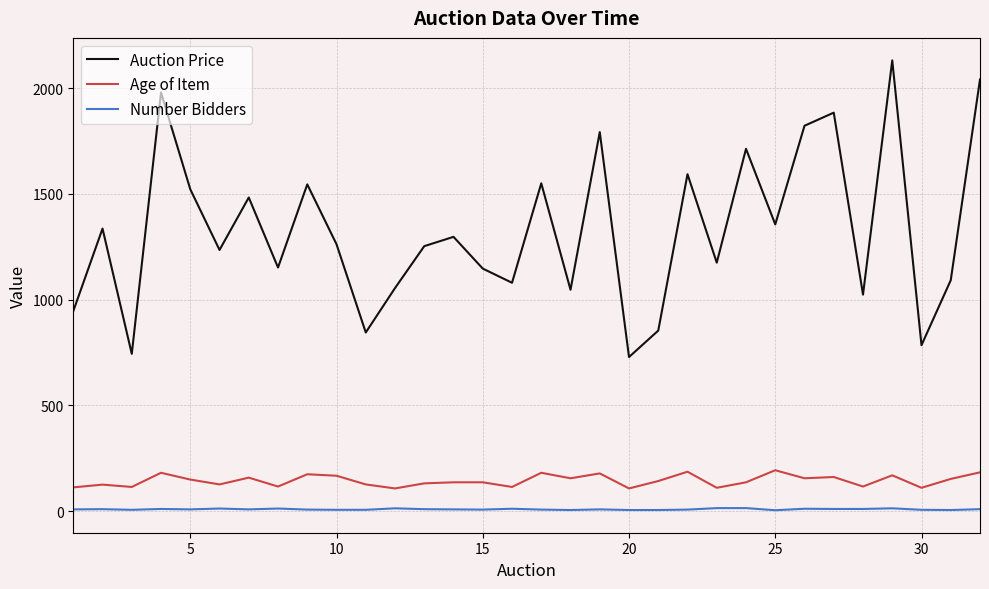

What is the greatest value displayed?

2131